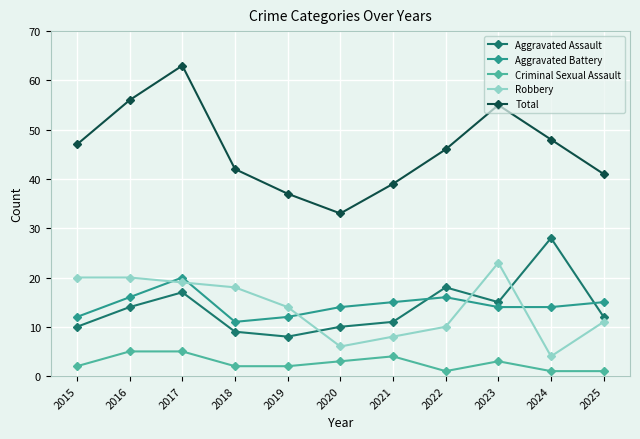

Does the chart have visible grid lines?

Yes